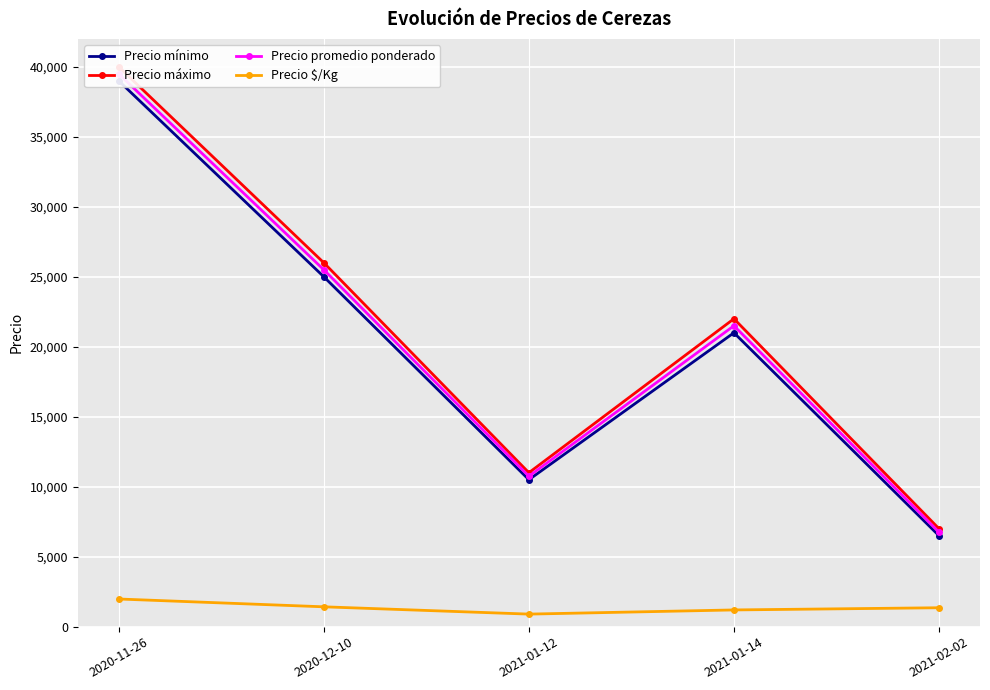

Where is Precio mínimo nearest to the value 22750?

2021-01-14